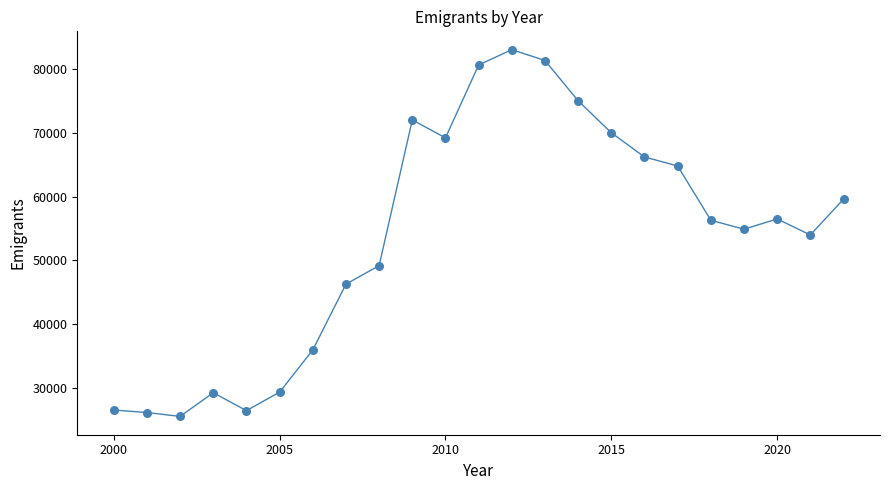

What is the range of X values (max minus min)?

22